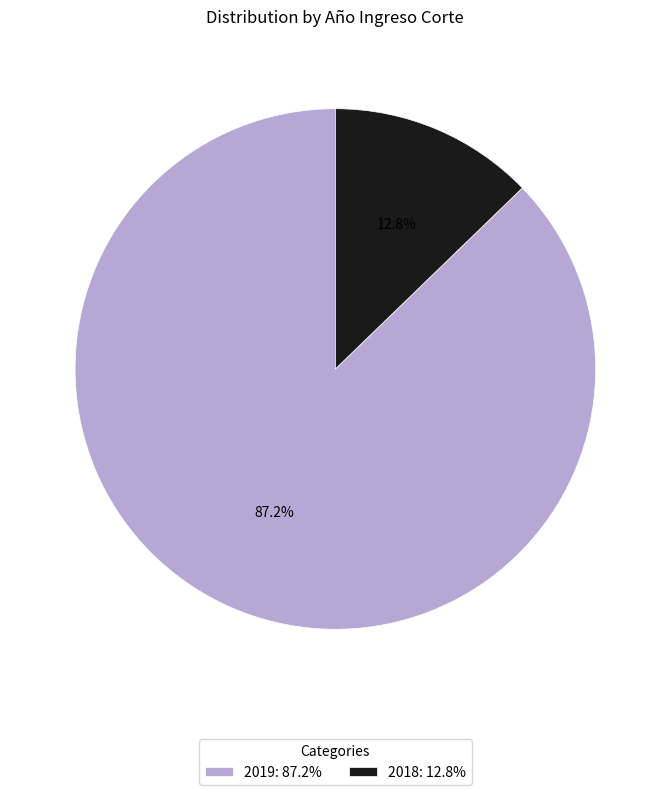

To the nearest percent, what is the difference between the 2018 and 2019 slice percentages?

74%